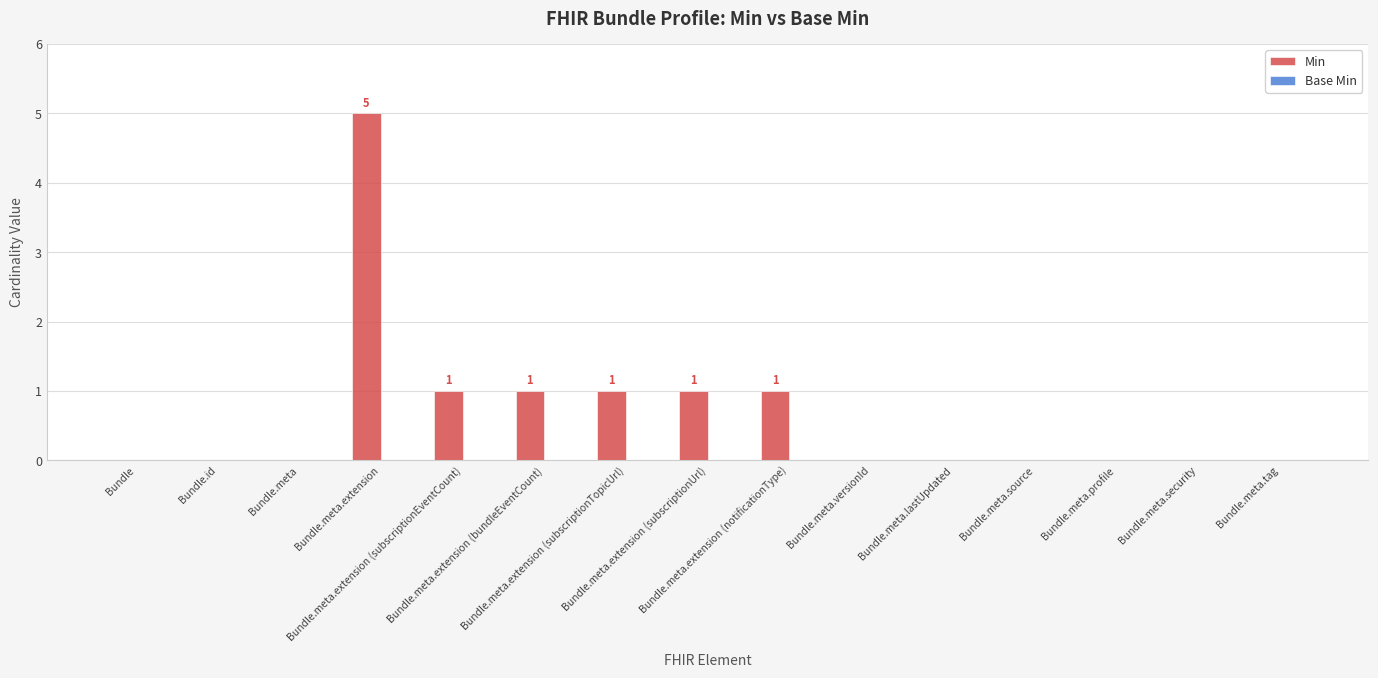

What is the greatest value displayed?

5